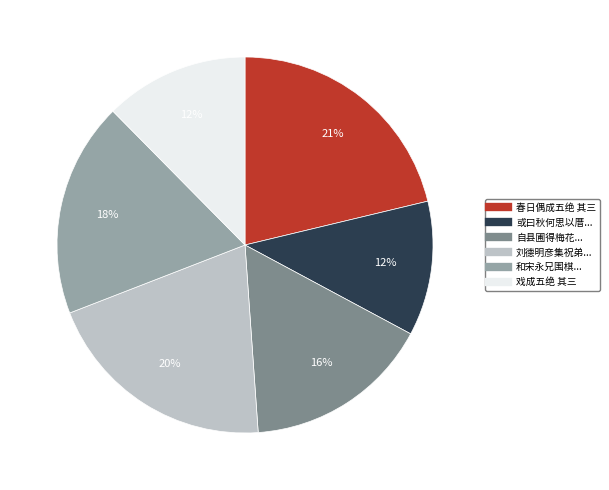

To the nearest percent, what is the average slice percentage?

17%